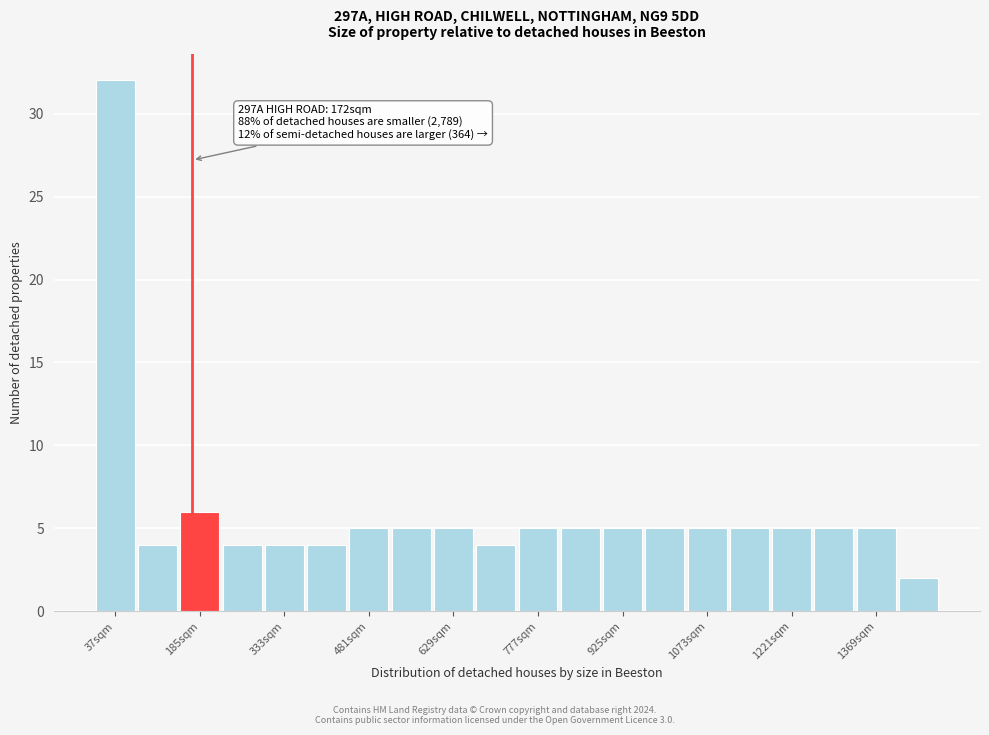

Around what value on the x-axis is the tallest bar? Give the approximate position of its centre, as read against the axis.

40